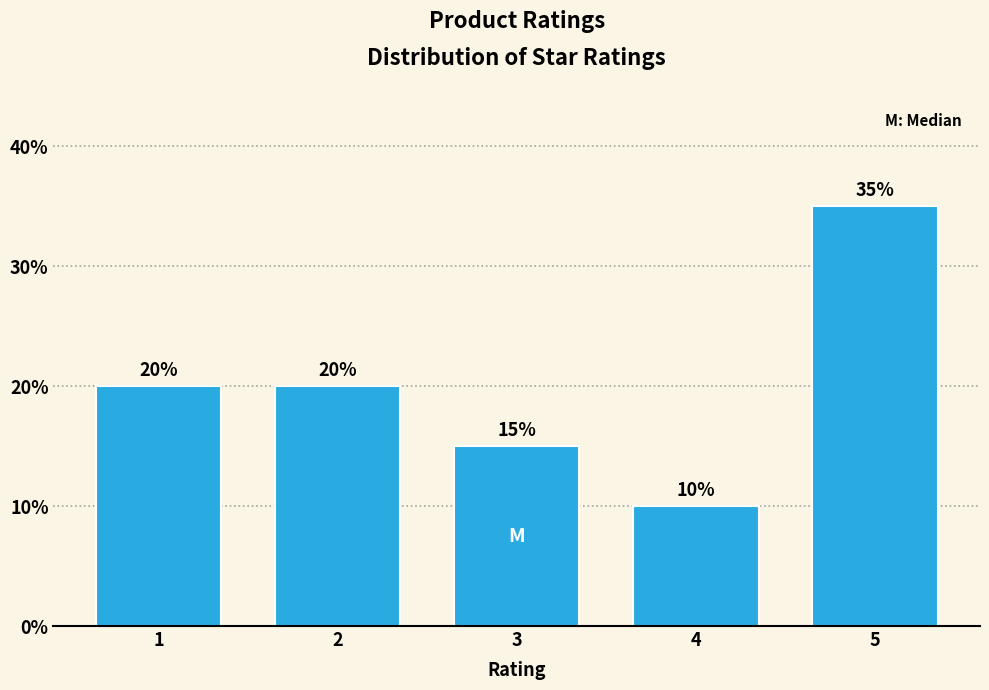

Reading left to right, what are all the values shown in this chart?

1=20	2=20	3=15	4=10	5=35